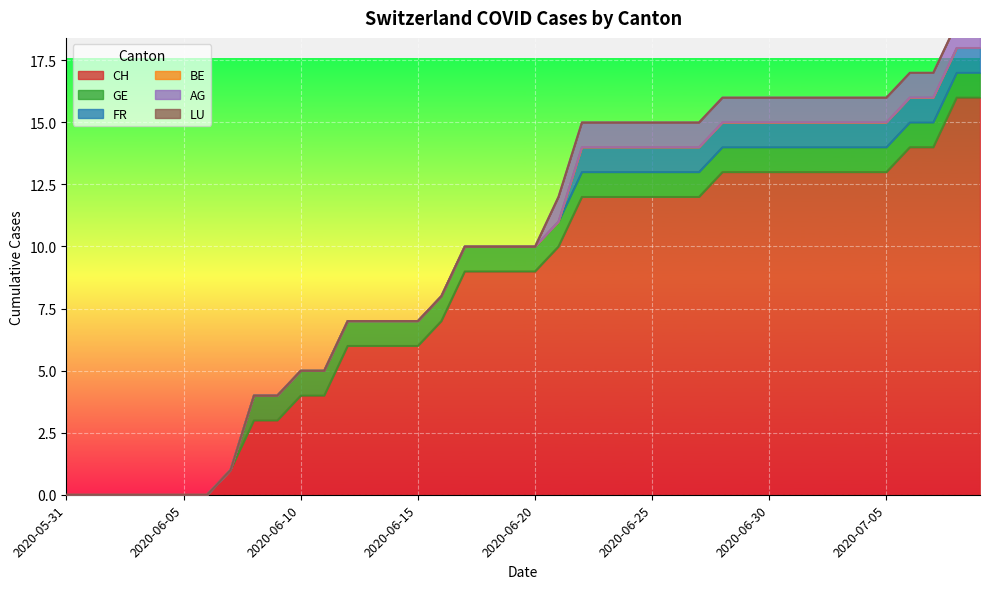

Is the value of BE at 2020-06-02 greater than the value of LU at 2020-06-25?

No